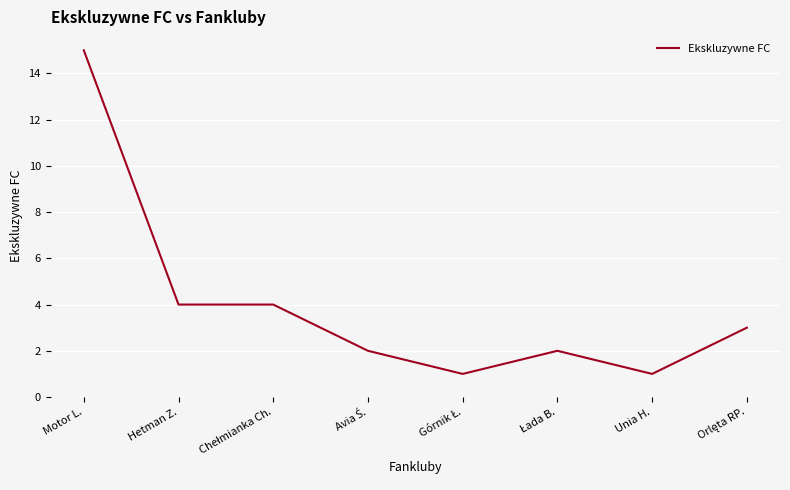

Is this an area chart (filled region under the line)?

No